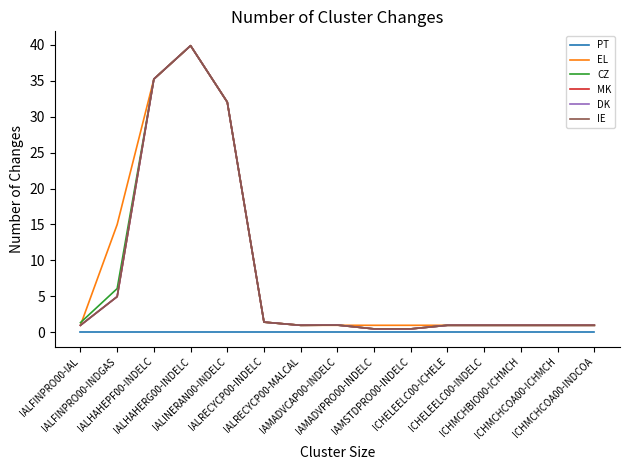

Which series has the largest total across all categories?

EL